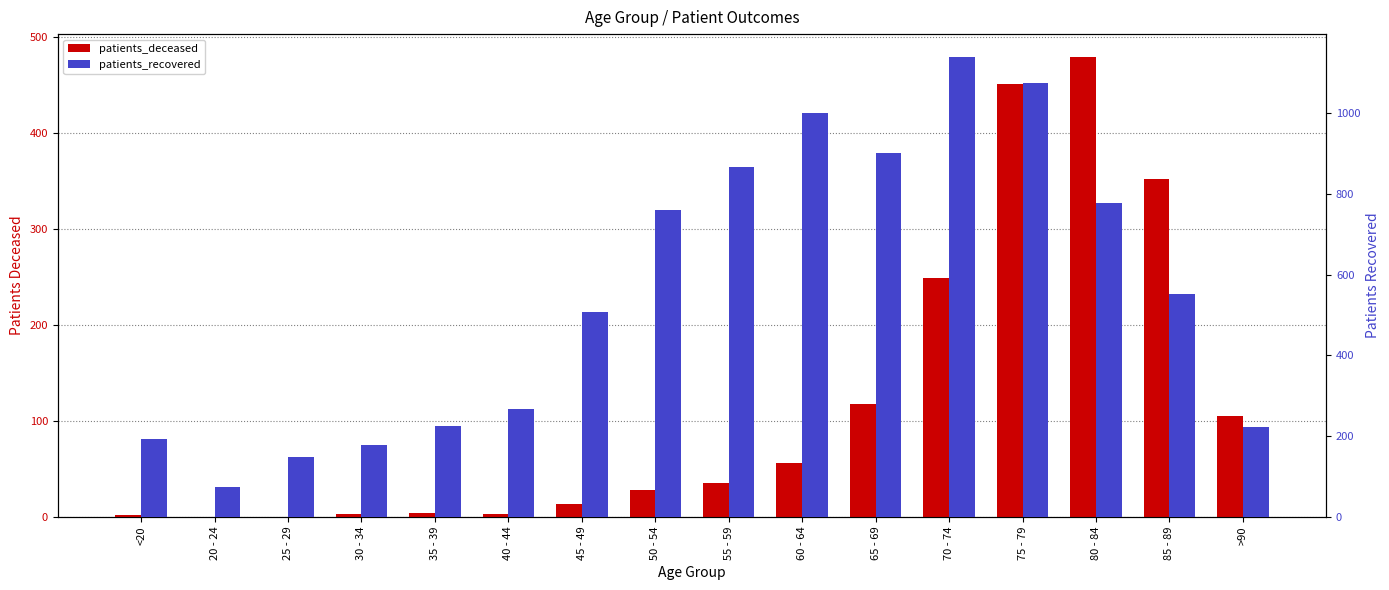

Reading left to right, what are all the values shown in this chart?

patients_deceased: <20=2	20 - 24=0	25 - 29=0	30 - 34=3	35 - 39=4	40 - 44=3	45 - 49=13	50 - 54=28	55 - 59=35	60 - 64=56	65 - 69=118	70 - 74=249	75 - 79=451	80 - 84=479	85 - 89=352	>90=105
patients_recovered: <20=193	20 - 24=73	25 - 29=148	30 - 34=178	35 - 39=226	40 - 44=266	45 - 49=506	50 - 54=760	55 - 59=865	60 - 64=1000	65 - 69=901	70 - 74=1138	75 - 79=1074	80 - 84=778	85 - 89=552	>90=222